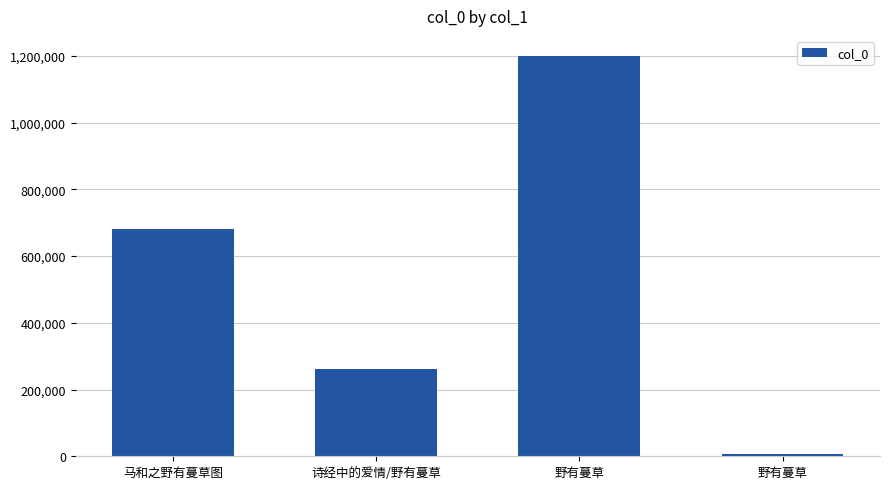

How many data points are less than 680216?

2